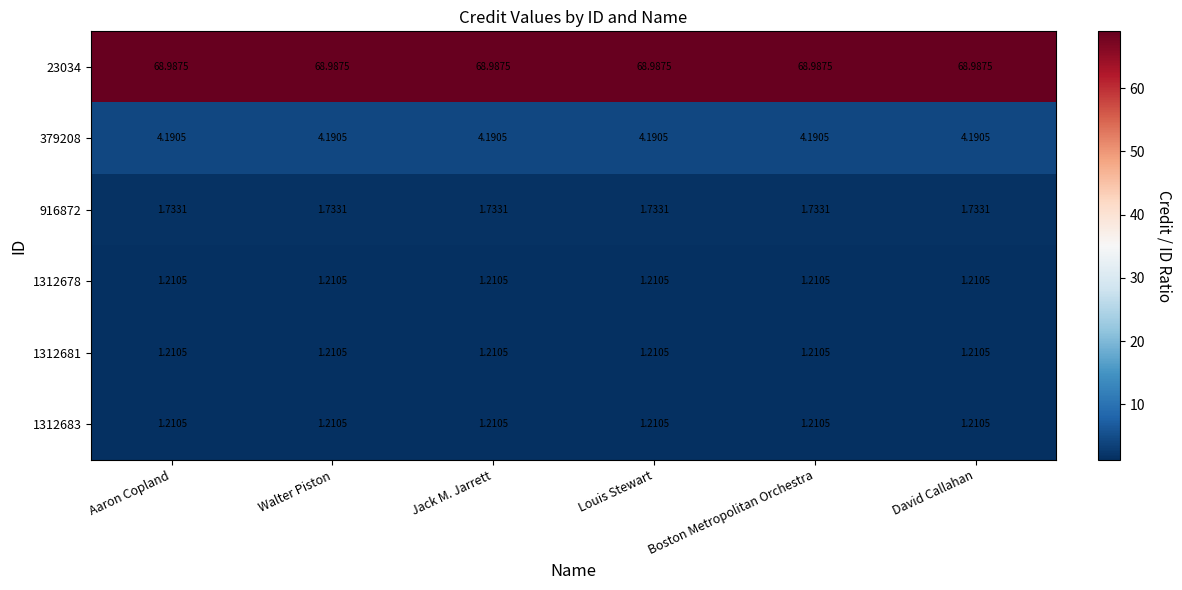

Is the value of 379208 at Aaron Copland greater than the value of 1312678 at Aaron Copland?

Yes